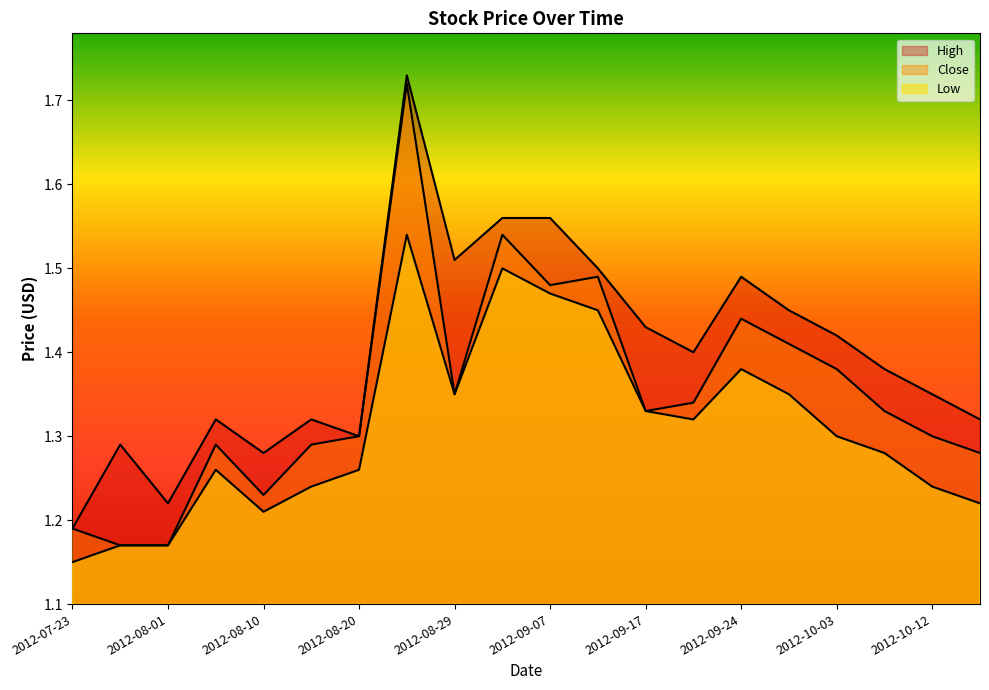

What position from the right is 2012-09-24?

6